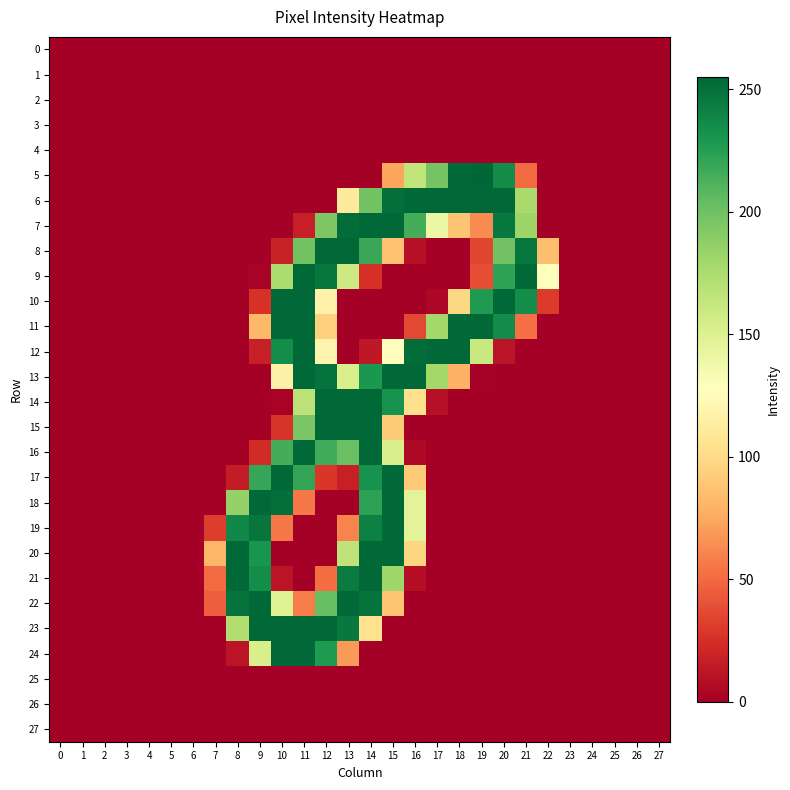

At how many categories does at least one series exceed 166?

14